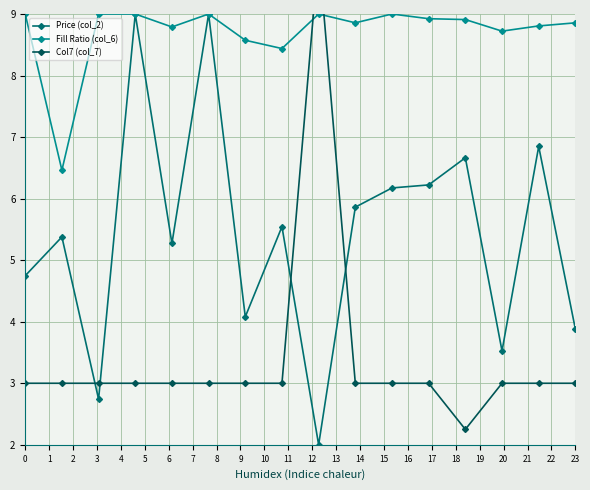

What is the value of the Fill Ratio (col_6) point at the 7th from the left?

8.6